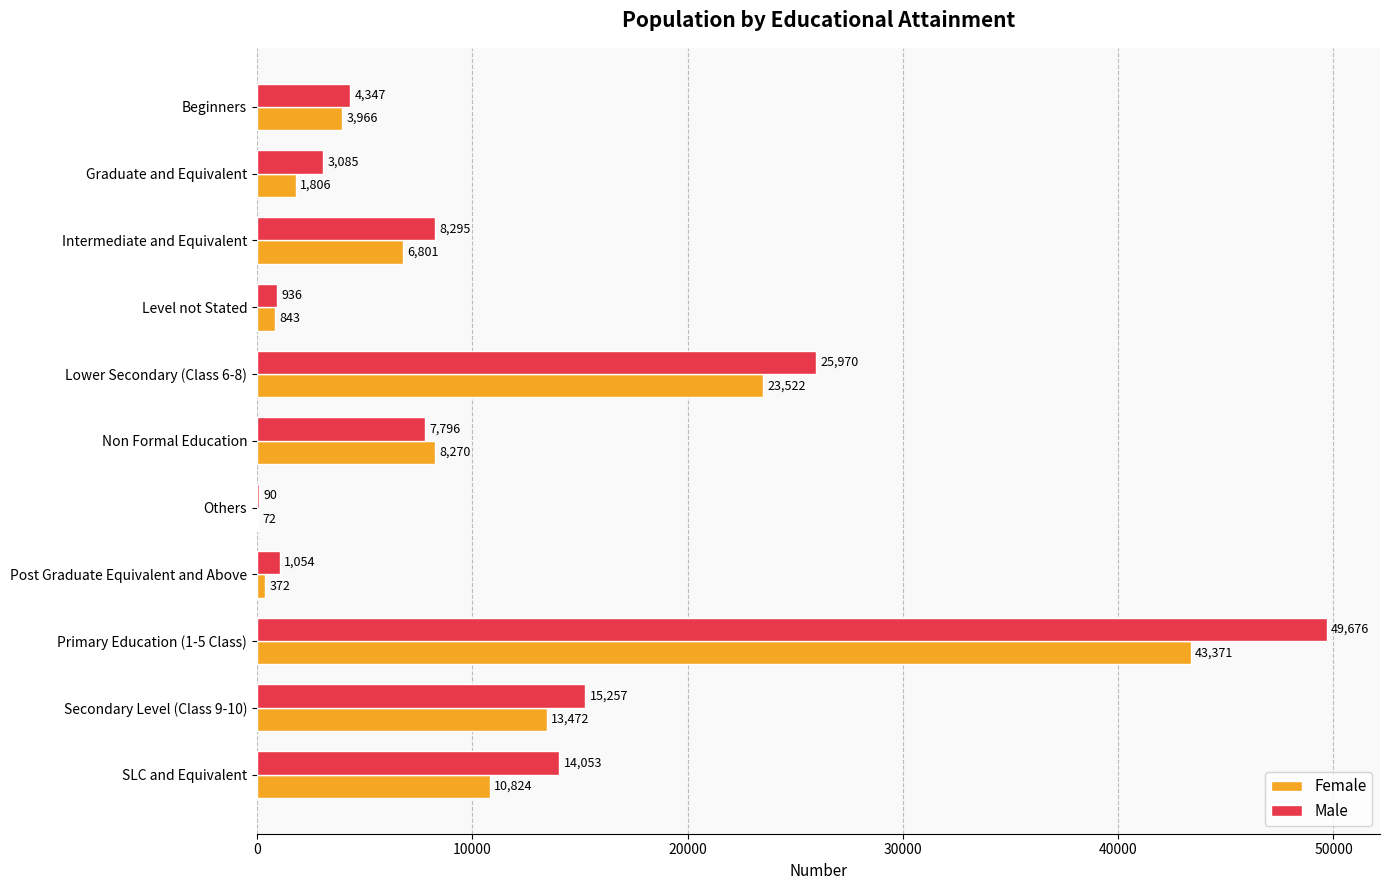

Which category has the highest value in the Male series?

Primary Education (1-5 Class)